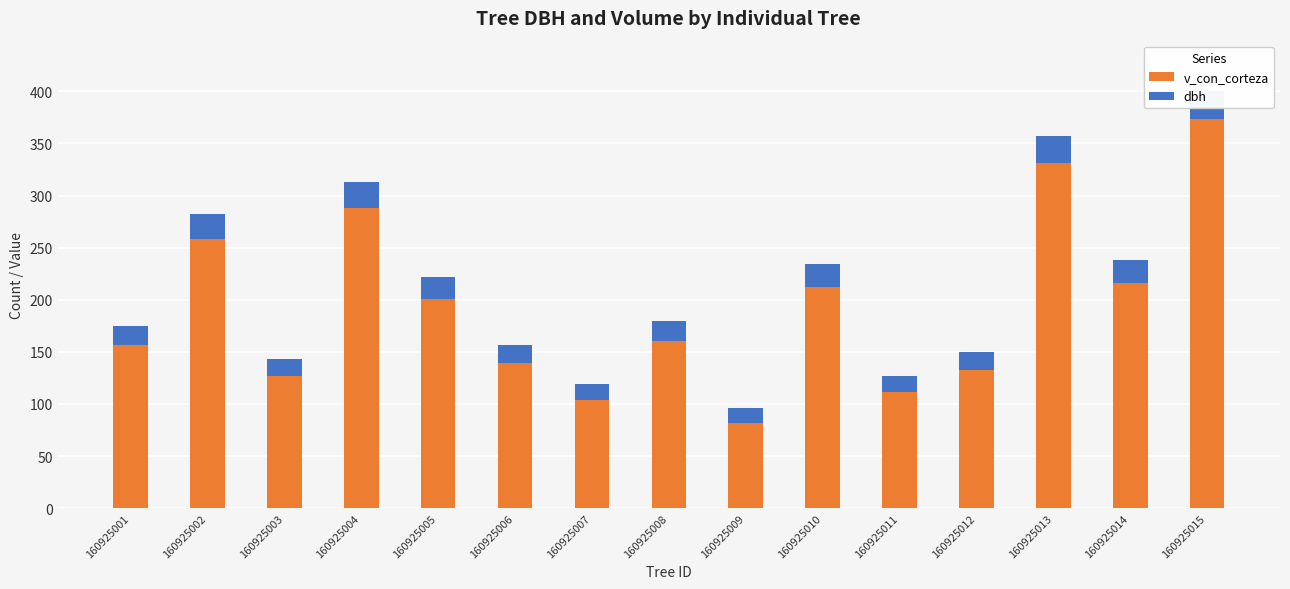

Reading left to right, list all the values displayed in this chart.

v_con_corteza: 160925001=156.1	160925002=258.6	160925003=126.4	160925004=288.4	160925005=200.8	160925006=138.9	160925007=104.2	160925008=160.8	160925009=81.5	160925010=212.2	160925011=111.3	160925012=132.4	160925013=331.0	160925014=216.1	160925015=373.3
dbh: 160925001=18.8	160925002=23.8	160925003=16.9	160925004=24.7	160925005=20.9	160925006=17.4	160925007=15.1	160925008=18.4	160925009=14.4	160925010=21.9	160925011=15.8	160925012=17.3	160925013=25.6	160925014=22.2	160925015=27.2